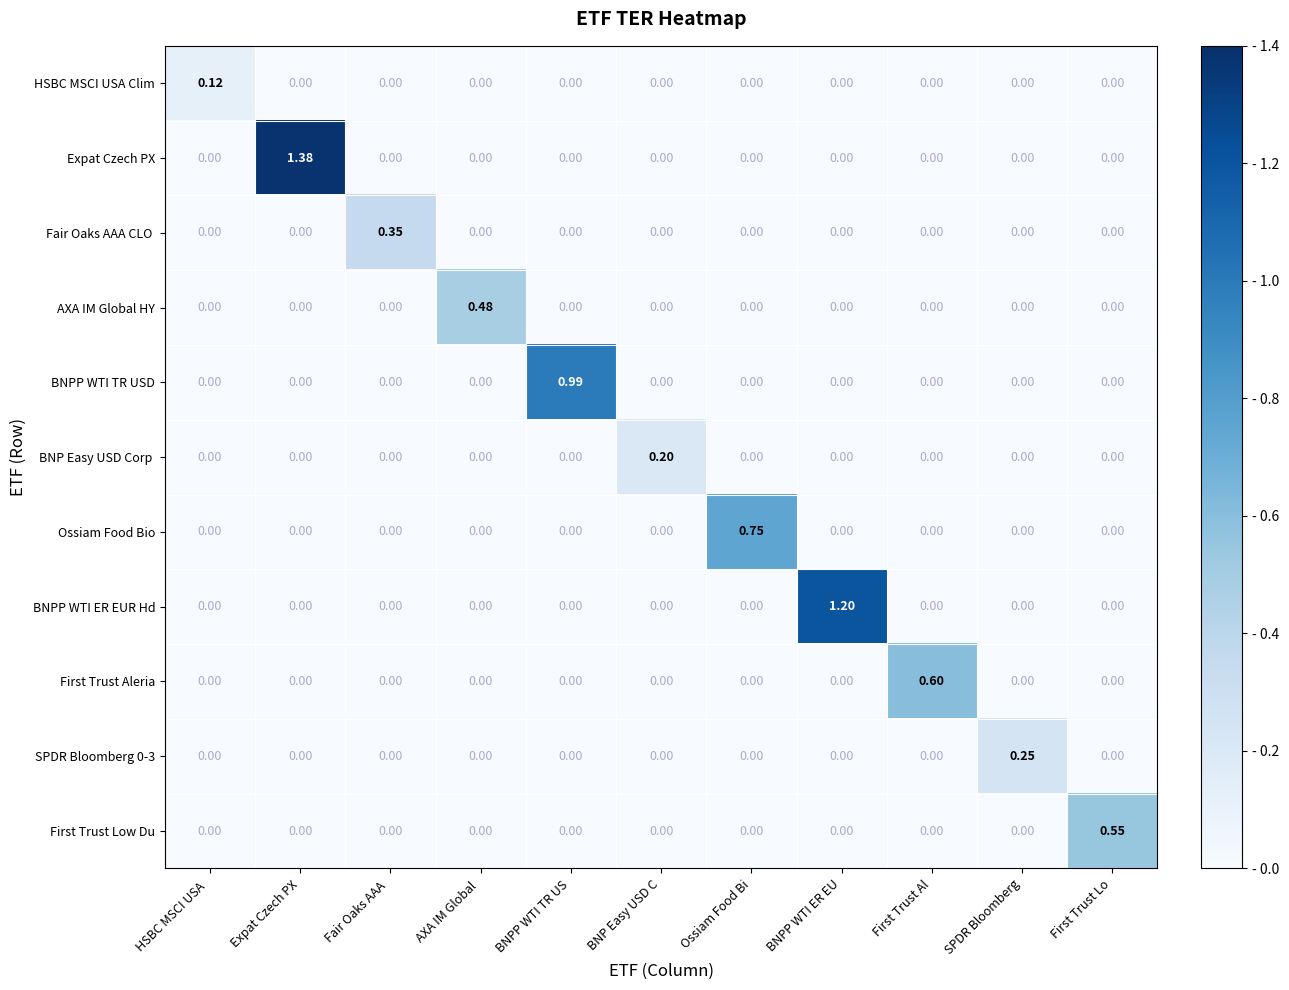

Count the number of categories in the chart.

11